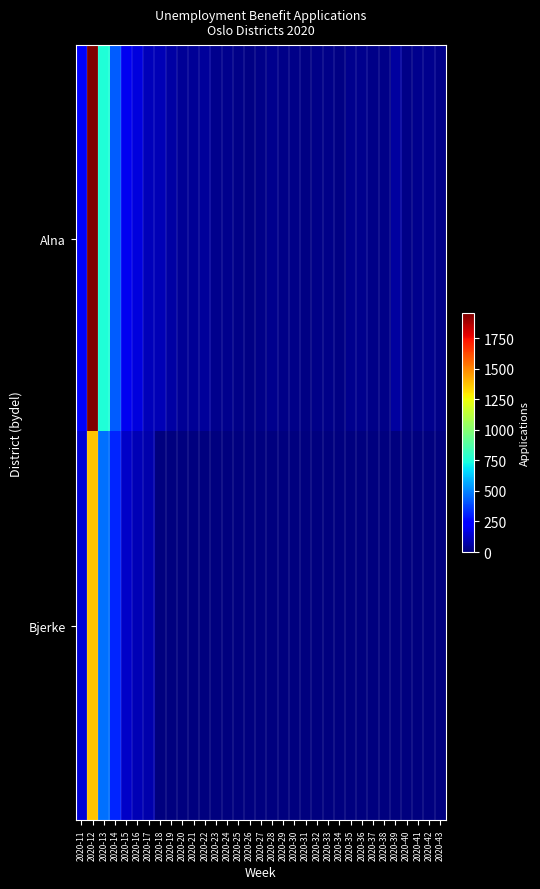

Reading left to right, transcribe all the data shown in this chart.

Alna: 2020-11=221	2020-12=1954	2020-13=763	2020-14=425	2020-15=195	2020-16=162	2020-17=100	2020-18=99	2020-19=64	2020-20=43	2020-21=45	2020-22=46	2020-23=27	2020-24=28	2020-25=22	2020-26=14	2020-27=20	2020-28=23	2020-29=17	2020-30=19	2020-31=12	2020-32=17	2020-33=17	2020-34=14	2020-35=27	2020-36=27	2020-37=16	2020-38=22	2020-39=57	2020-40=21	2020-41=24	2020-42=23	2020-43=19
Bjerke: 2020-11=147	2020-12=1371	2020-13=461	2020-14=315	2020-15=129	2020-16=95	2020-17=80	2020-18=0	2020-19=0	2020-20=0	2020-21=0	2020-22=0	2020-23=0	2020-24=0	2020-25=0	2020-26=0	2020-27=0	2020-28=0	2020-29=0	2020-30=0	2020-31=0	2020-32=0	2020-33=0	2020-34=0	2020-35=0	2020-36=0	2020-37=0	2020-38=0	2020-39=0	2020-40=0	2020-41=0	2020-42=0	2020-43=0